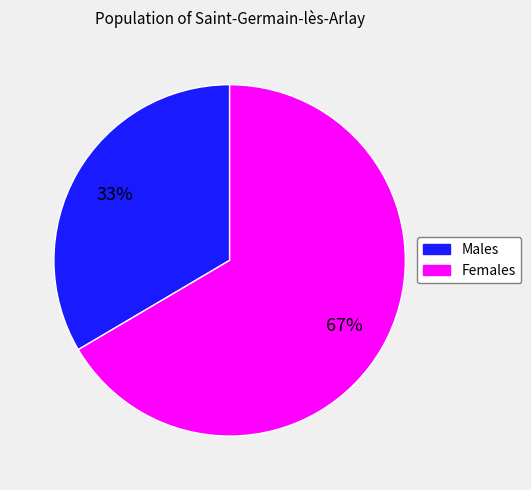

Does any single category account for the majority?

Yes